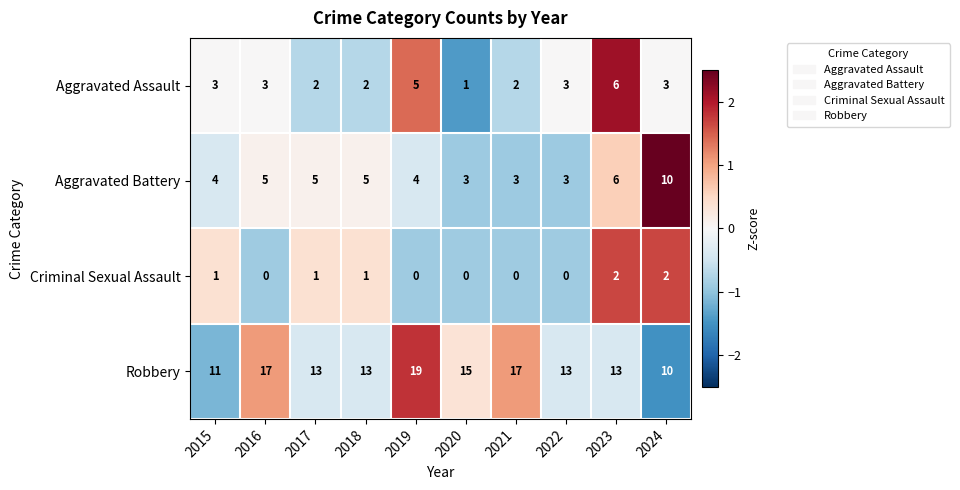

Which series has the largest range (max minus min)?

Robbery